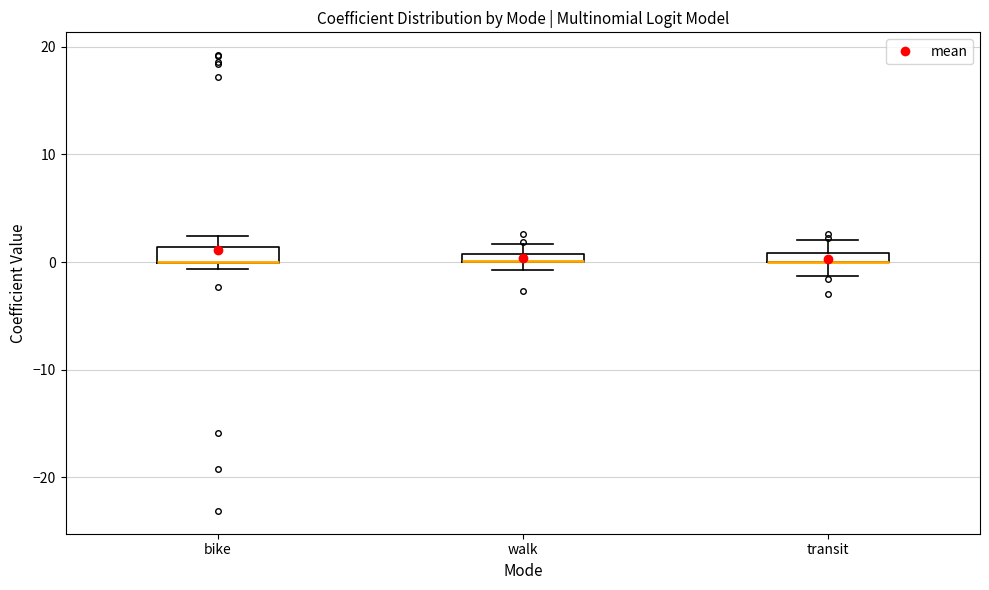

Where is the upper edge of the box for walk on the y-axis? The values are not printed on the chart, so give them approximately, as read against the axis.

1